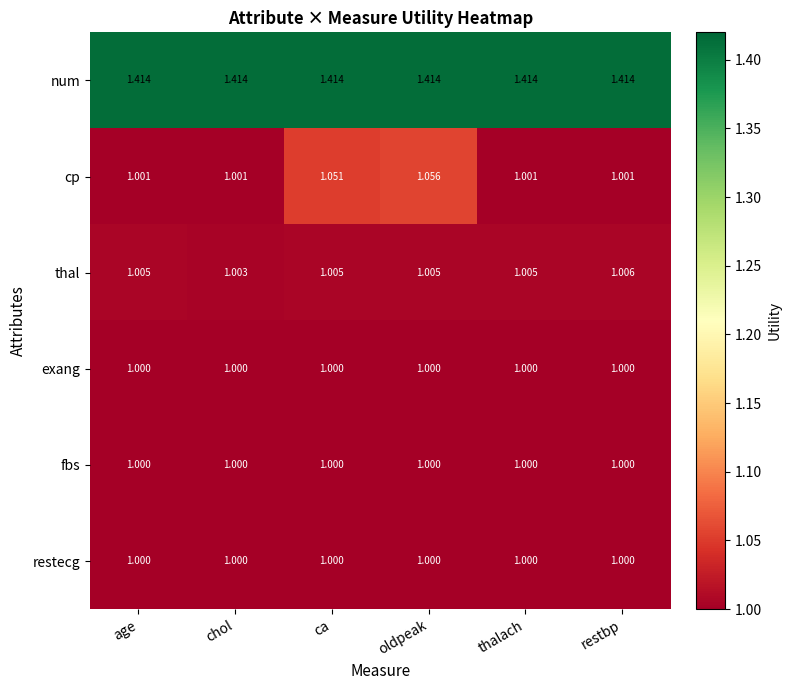

Between age and ca, which series saw the biggest shift?

cp